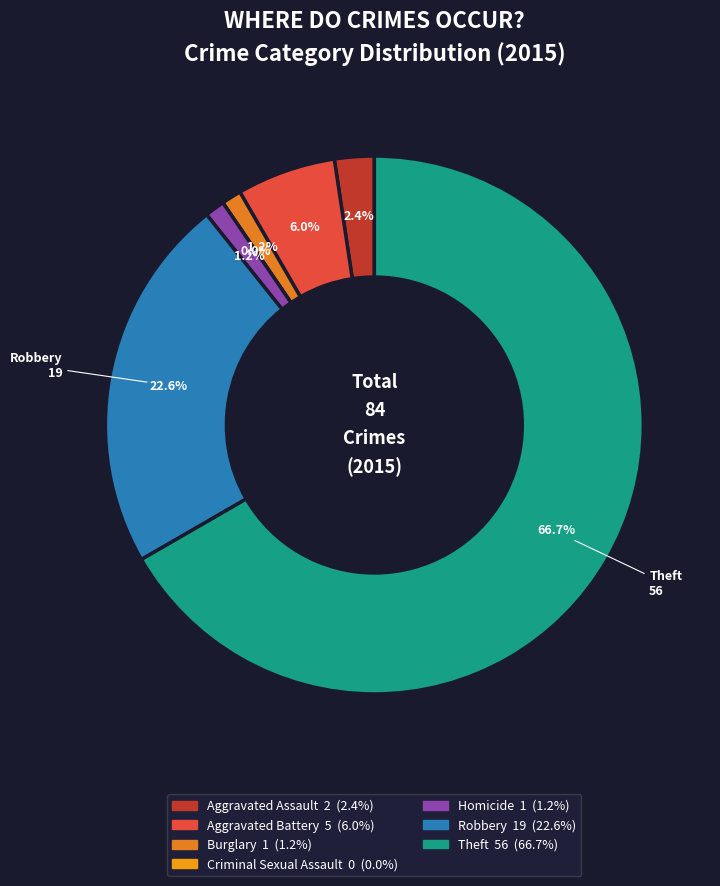

To the nearest percent, what is the difference between the largest and smallest slice percentages?

67%